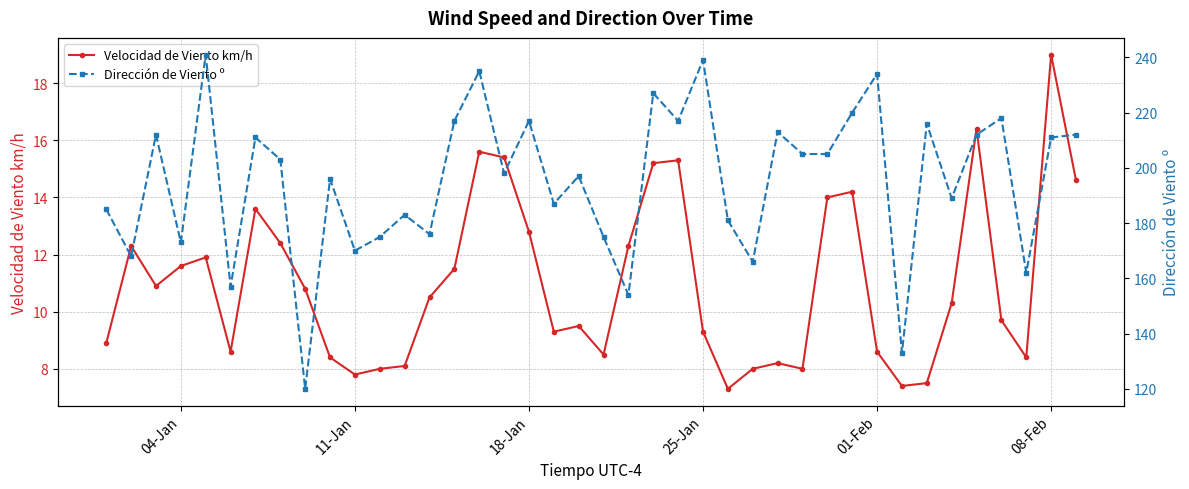

Count the number of data series in this chart.

2